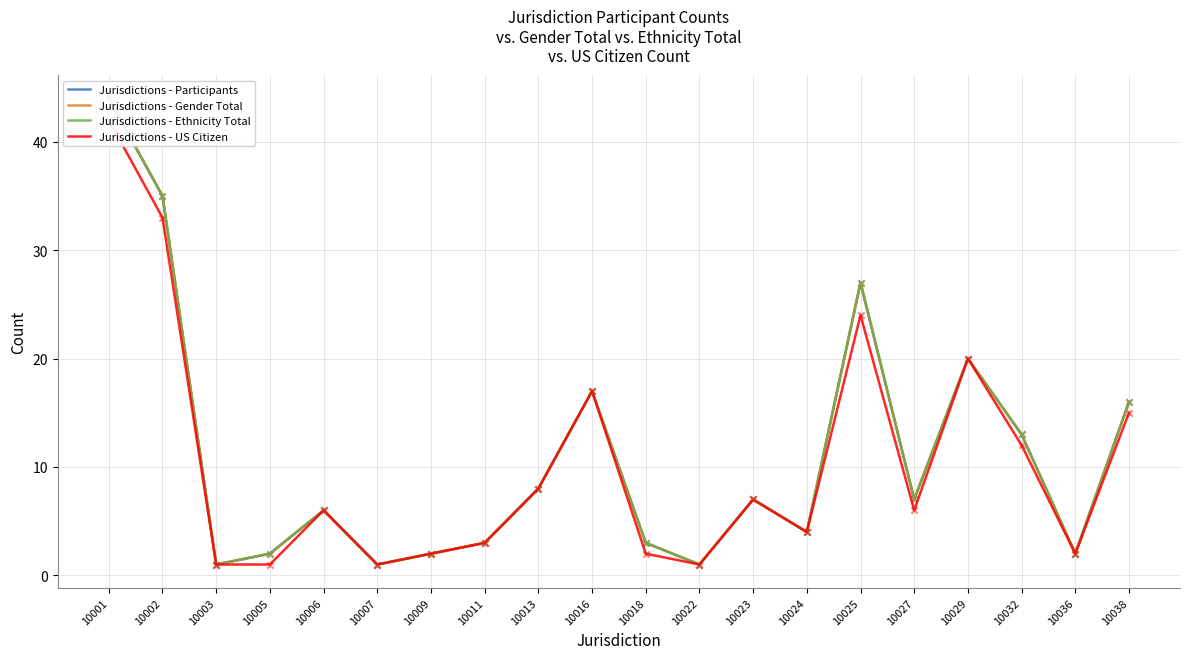

What are all the series names shown in the legend?

Jurisdictions - Participants, Jurisdictions - Gender Total, Jurisdictions - Ethnicity Total, Jurisdictions - US Citizen